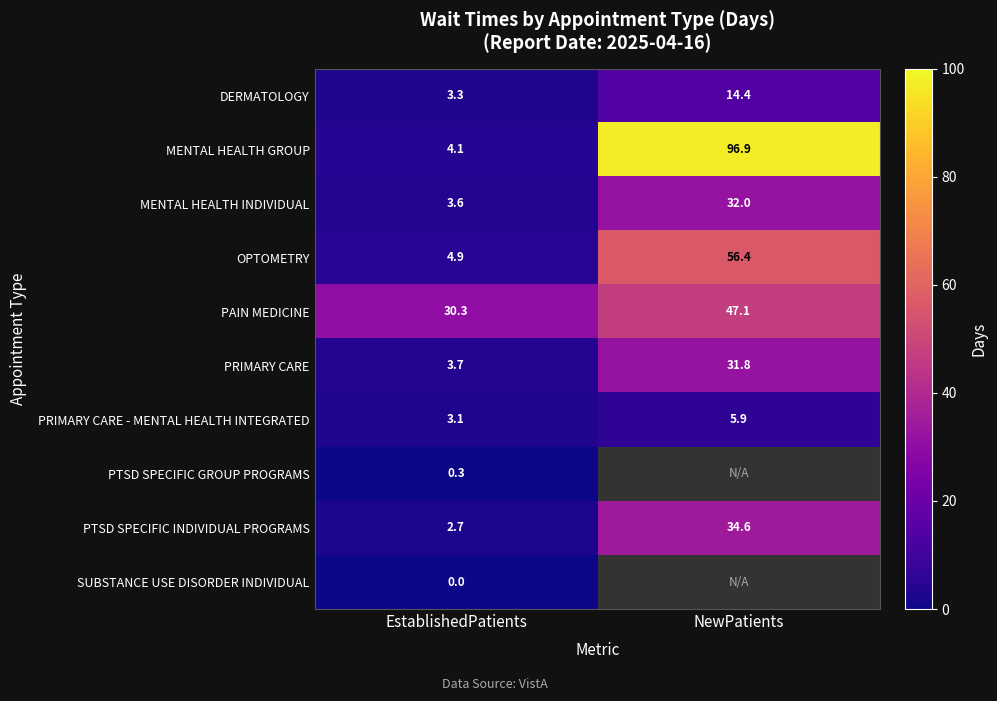

What is the total value across all series at EstablishedPatients?

56.0